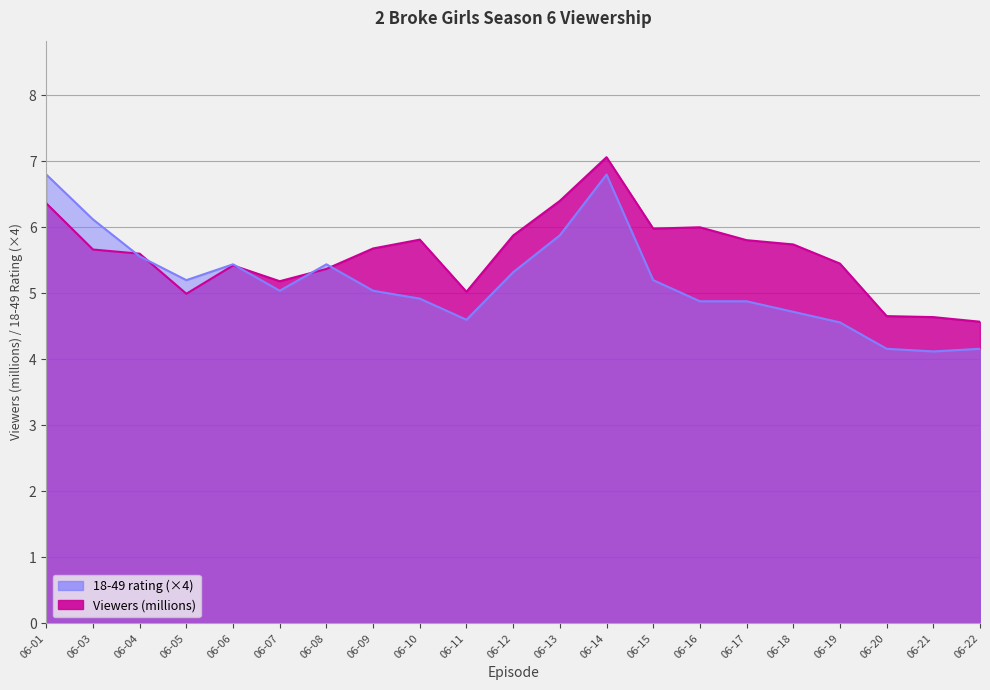

What is the spread (max minus min) of values at 06-10?

0.9